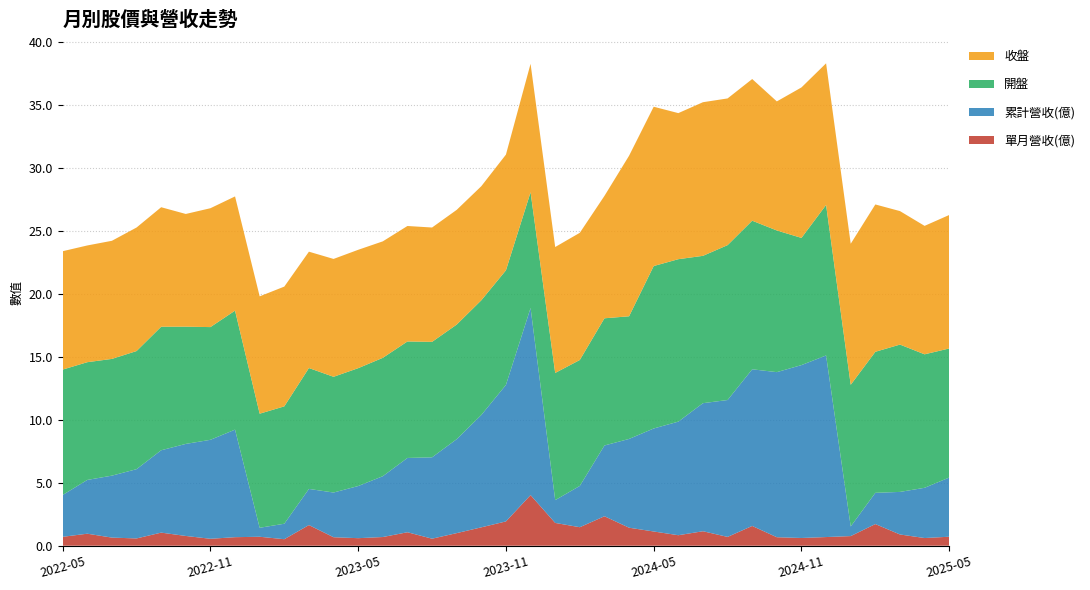

Reading left to right, transcribe all the data shown in this chart.

收盤: 9.4	9.3	9.4	9.8	9.5	8.9	9.4	9.1	9.3	9.5	9.2	9.4	9.4	9.2	9.2	9.1	9.1	9.1	9.2	10.2	10.0	10.1	9.7	12.8	12.7	11.6	12.2	11.7	11.2	10.2	11.9	11.2	11.2	11.7	10.6	10.2	10.6
開盤: 10.0	9.3	9.3	9.4	9.8	9.3	8.9	9.4	9.1	9.3	9.6	9.2	9.4	9.4	9.2	9.2	9.1	9.1	9.1	9.2	10.1	10.0	10.1	9.7	12.9	12.9	11.7	12.3	11.8	11.2	10.1	11.9	11.2	11.2	11.7	10.6	10.2
單月營收(億): 0.7	1.0	0.6	0.6	1.0	0.8	0.6	0.7	0.7	0.5	1.6	0.7	0.6	0.7	1.1	0.6	1.0	1.5	1.9	4.0	1.8	1.5	2.3	1.4	1.1	0.8	1.1	0.7	1.6	0.7	0.6	0.7	0.8	1.7	0.9	0.6	0.7
累計營收(億): 3.3	4.3	4.9	5.5	6.5	7.3	7.9	8.5	0.7	1.2	2.9	3.5	4.1	4.8	5.9	6.5	7.5	8.9	10.8	14.9	1.8	3.3	5.6	7.0	8.2	9.0	10.2	10.9	12.4	13.1	13.7	14.4	0.8	2.5	3.4	4.0	4.7